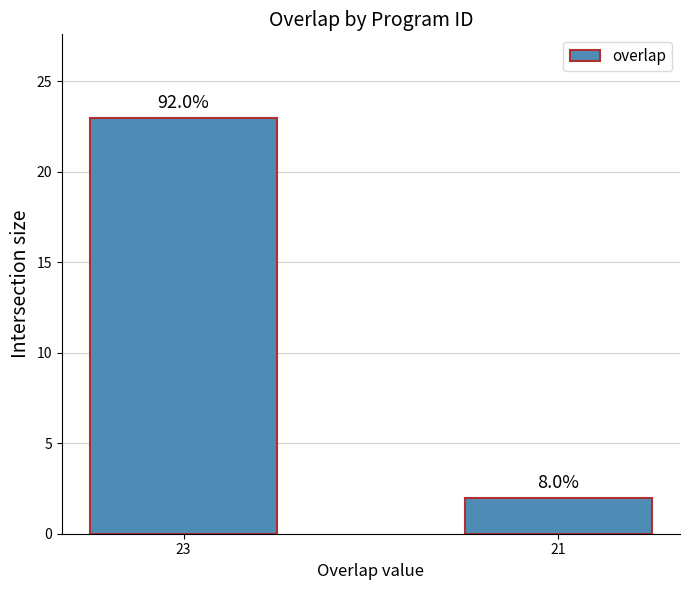

How many bars are there in total?

2